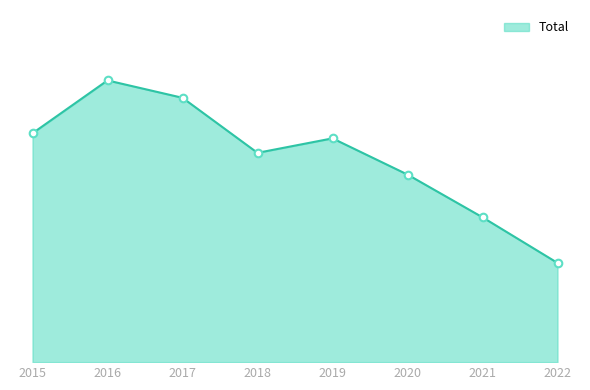

What is the change in value from 2019 to 2021?

-109